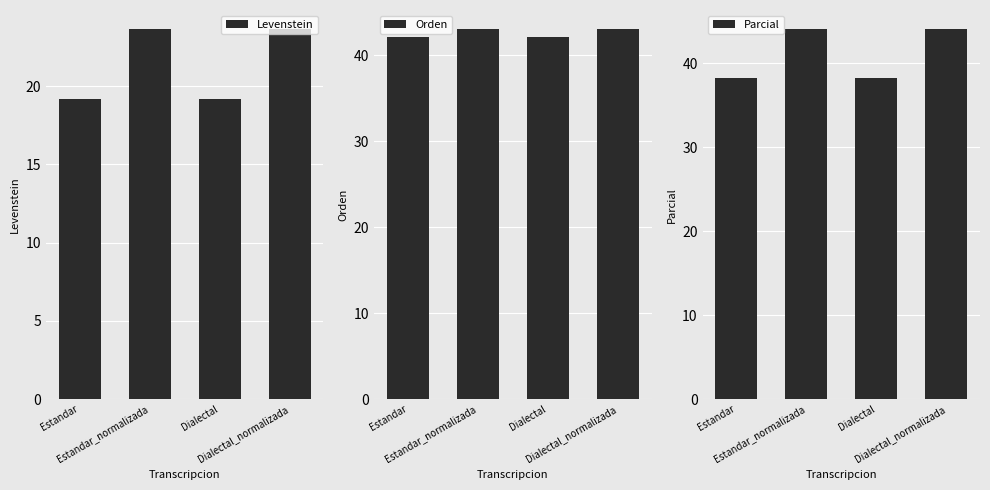

True or false: Levenstein has a value of 23.7 at Dialectal_normalizada.

True